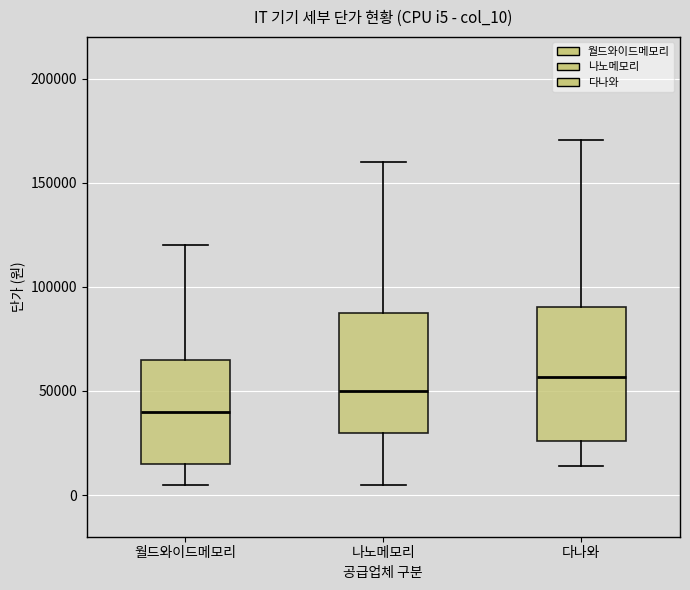

Comparing the boxes themselves (not the whiskers), which one is the tallest?

다나와